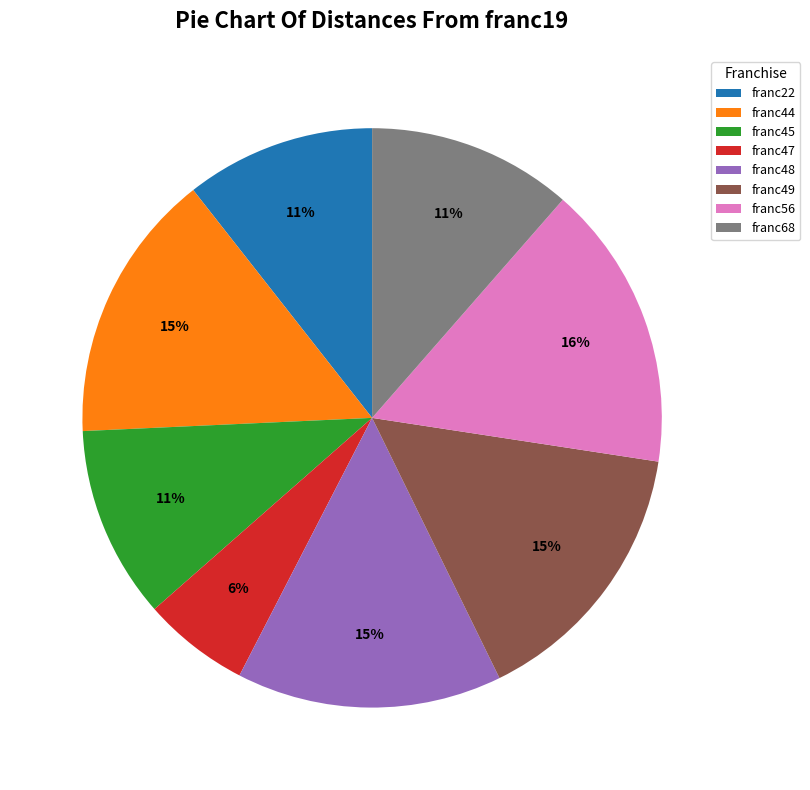

Combined, do franc45 and franc47 account for over 50%?

No